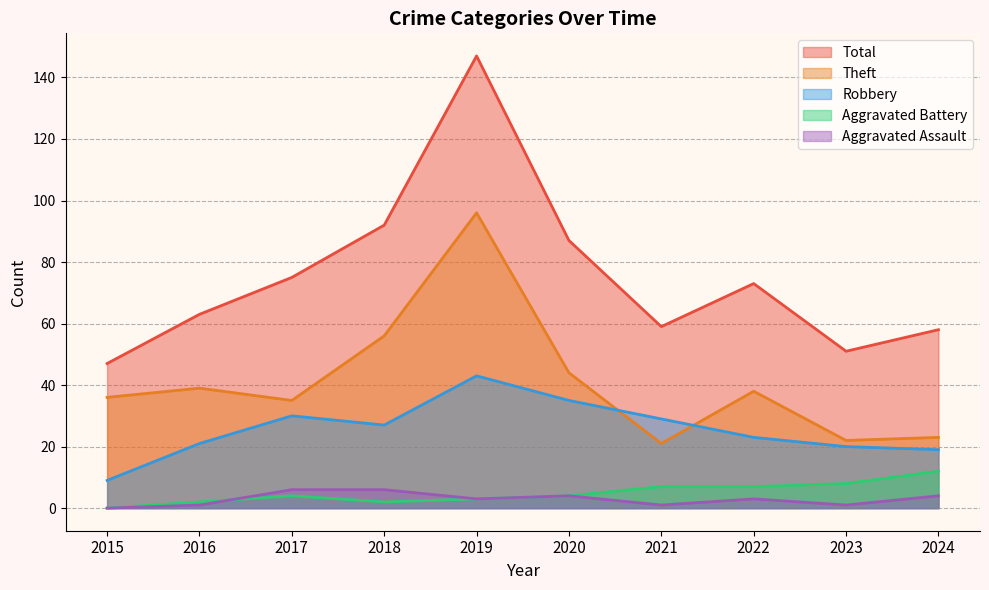

At 2021, list the series in order from largest to smallest.

Total, Robbery, Theft, Aggravated Battery, Aggravated Assault